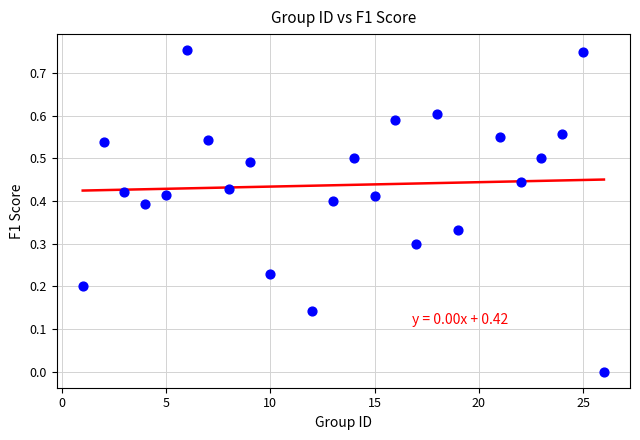

What is the range of X values (max minus min)?

25.0